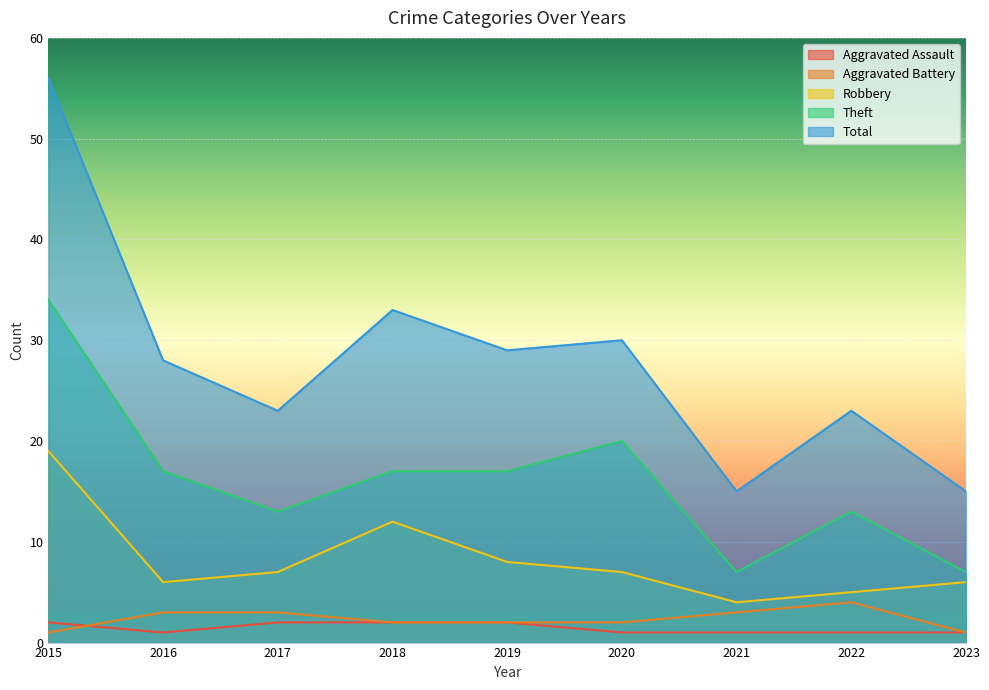

What are all the series names shown in the legend?

Aggravated Assault, Aggravated Battery, Robbery, Theft, Total